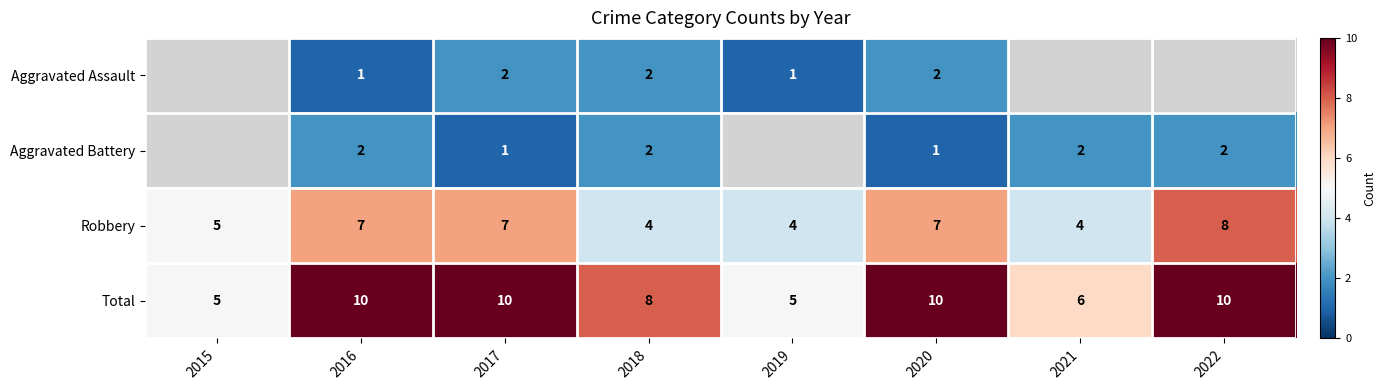

What is the smallest value displayed?

1.0